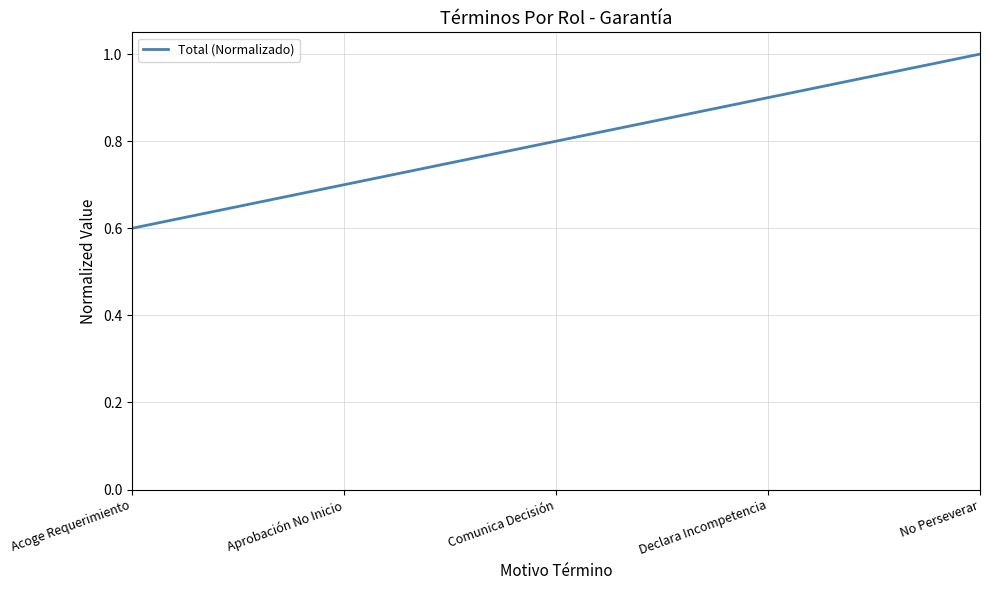

Is it true that the value at Declara Incompetencia is 1.4?

False